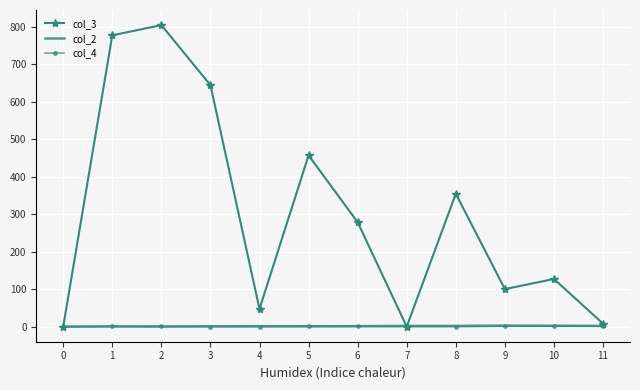

Which series has the largest total across all categories?

col_3